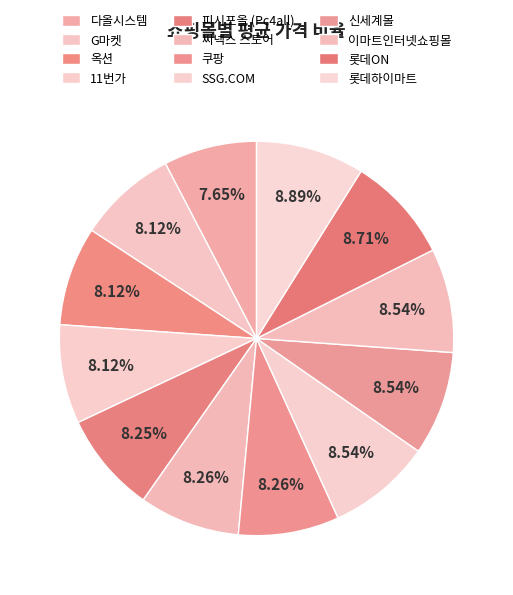

To the nearest percent, what portion does 롯데하이마트 represent?

9%